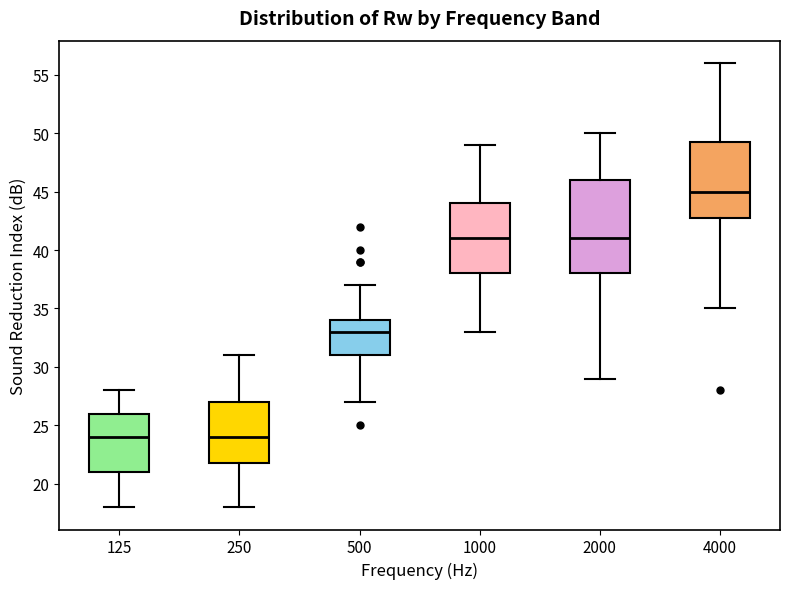

Where is the lower edge of the box at x = 2000 on the y-axis? The values are not printed on the chart, so give them approximately, as read against the axis.

38.0